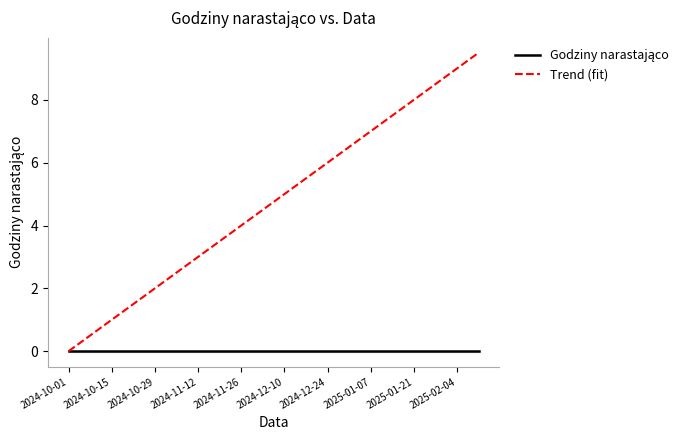

What is the maximum value for Trend (fit)?

9.5